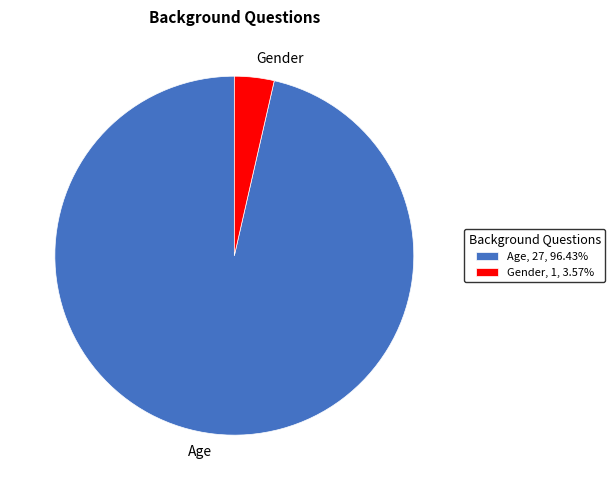

Is there any slice that represents more than half of the pie?

Yes